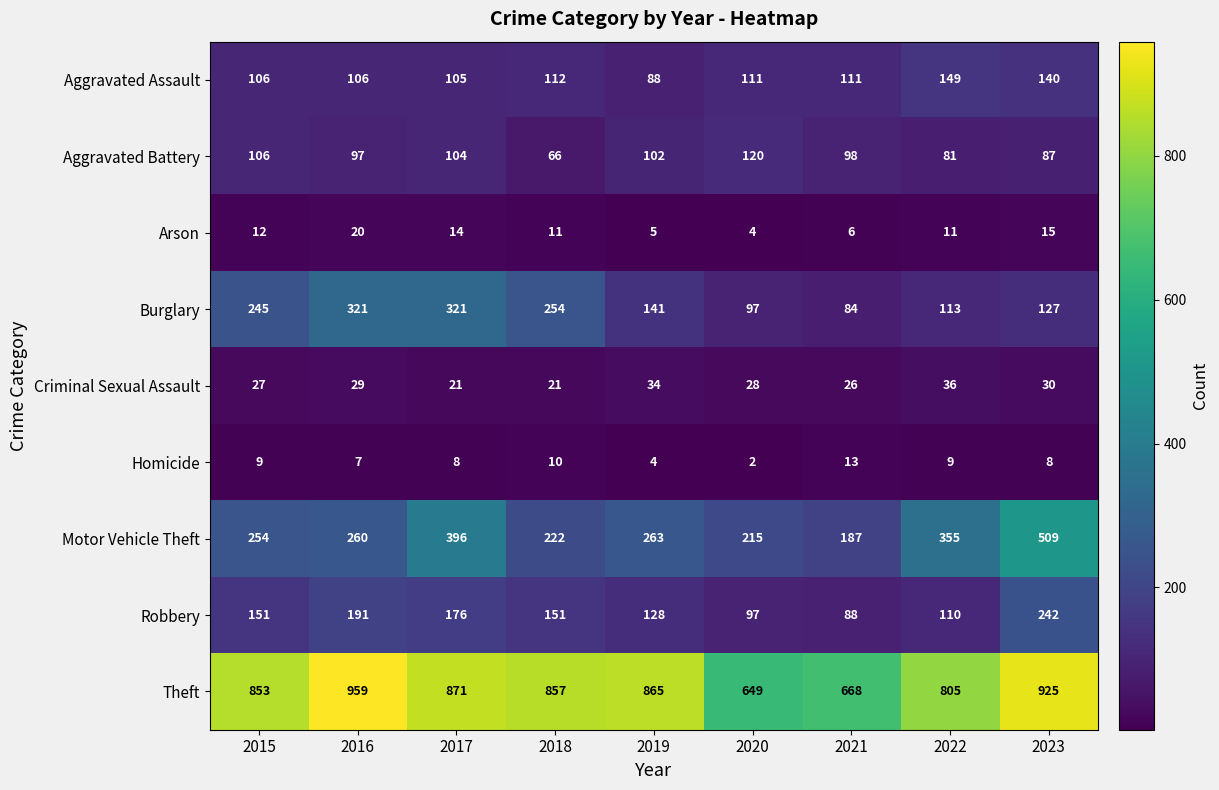

What is the difference between the highest and lowest values at 2016?

952